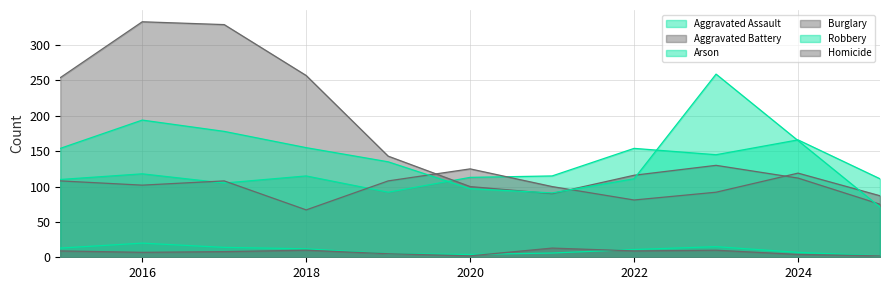

How many lines are shown in the chart?

6